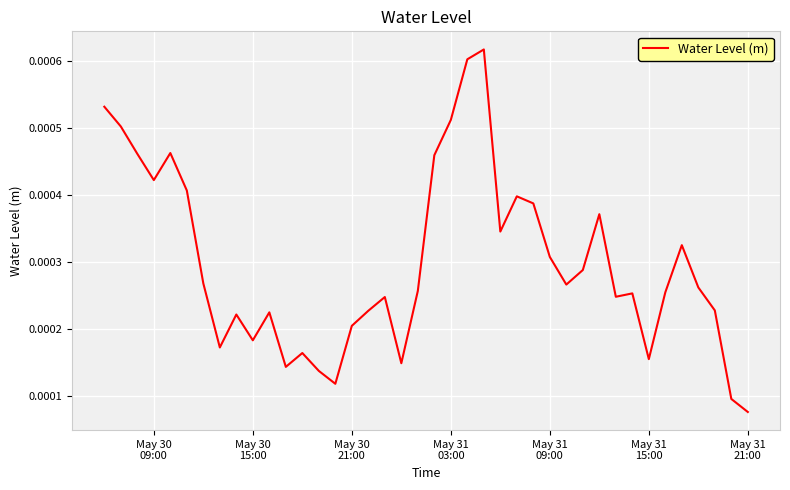

Is this an area chart (filled region under the line)?

No